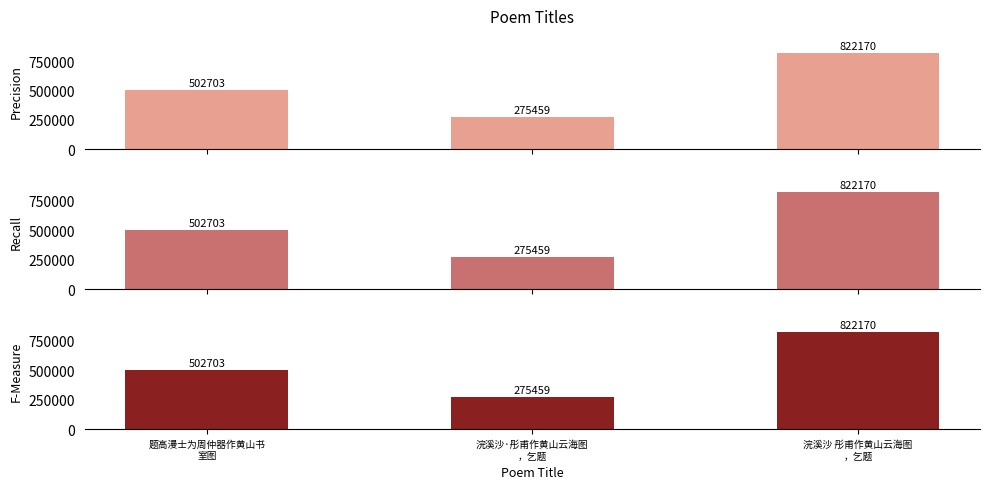

True or false: F-Measure has a value of 87518 at 浣溪沙·彤甫作黄山云海图
，乞题.

False